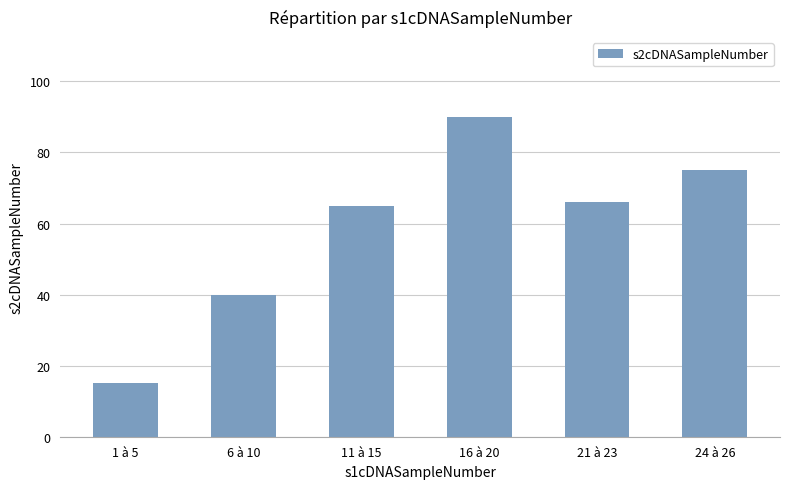

The chart shows a value of 104 at 21 à 23. True or false?

False